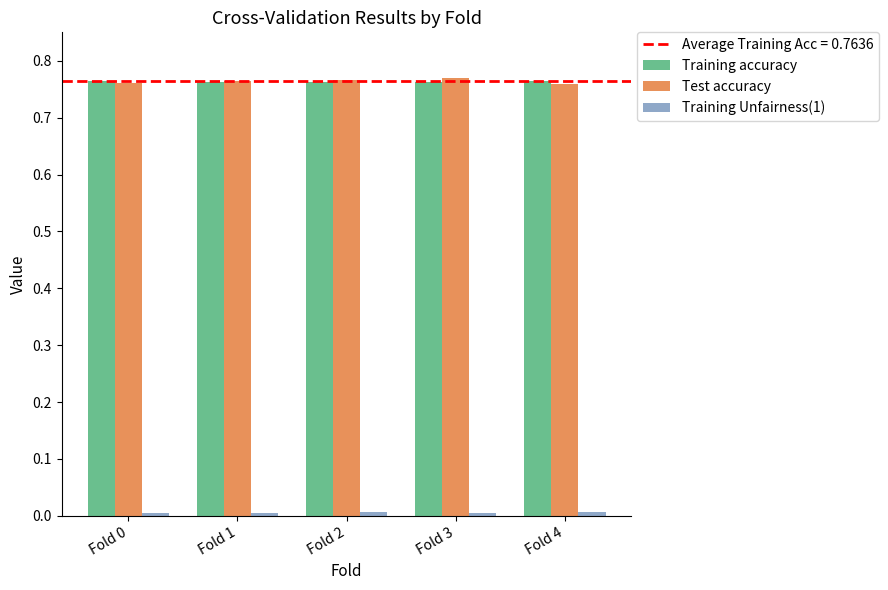

At how many categories does at least one series exceed 0?

5